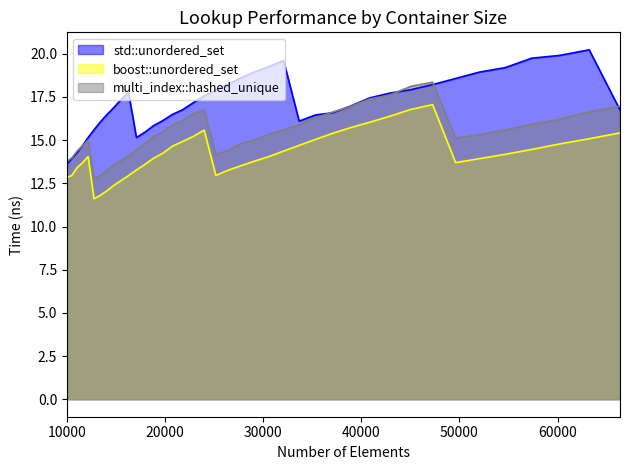

Which has a higher value, 49605 or 11025?

49605